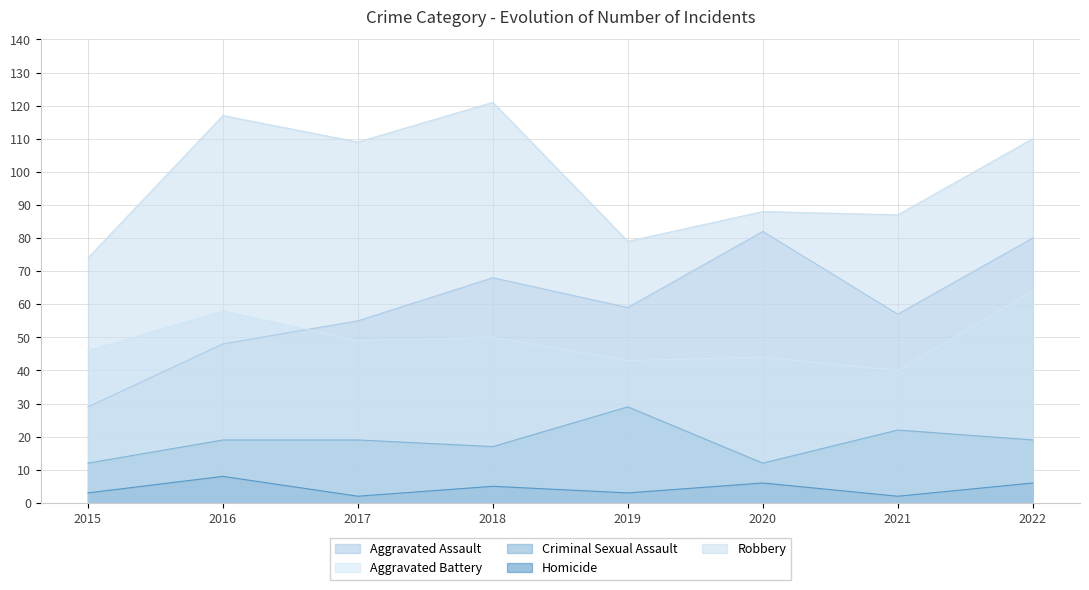

How many series are shown in this chart?

5